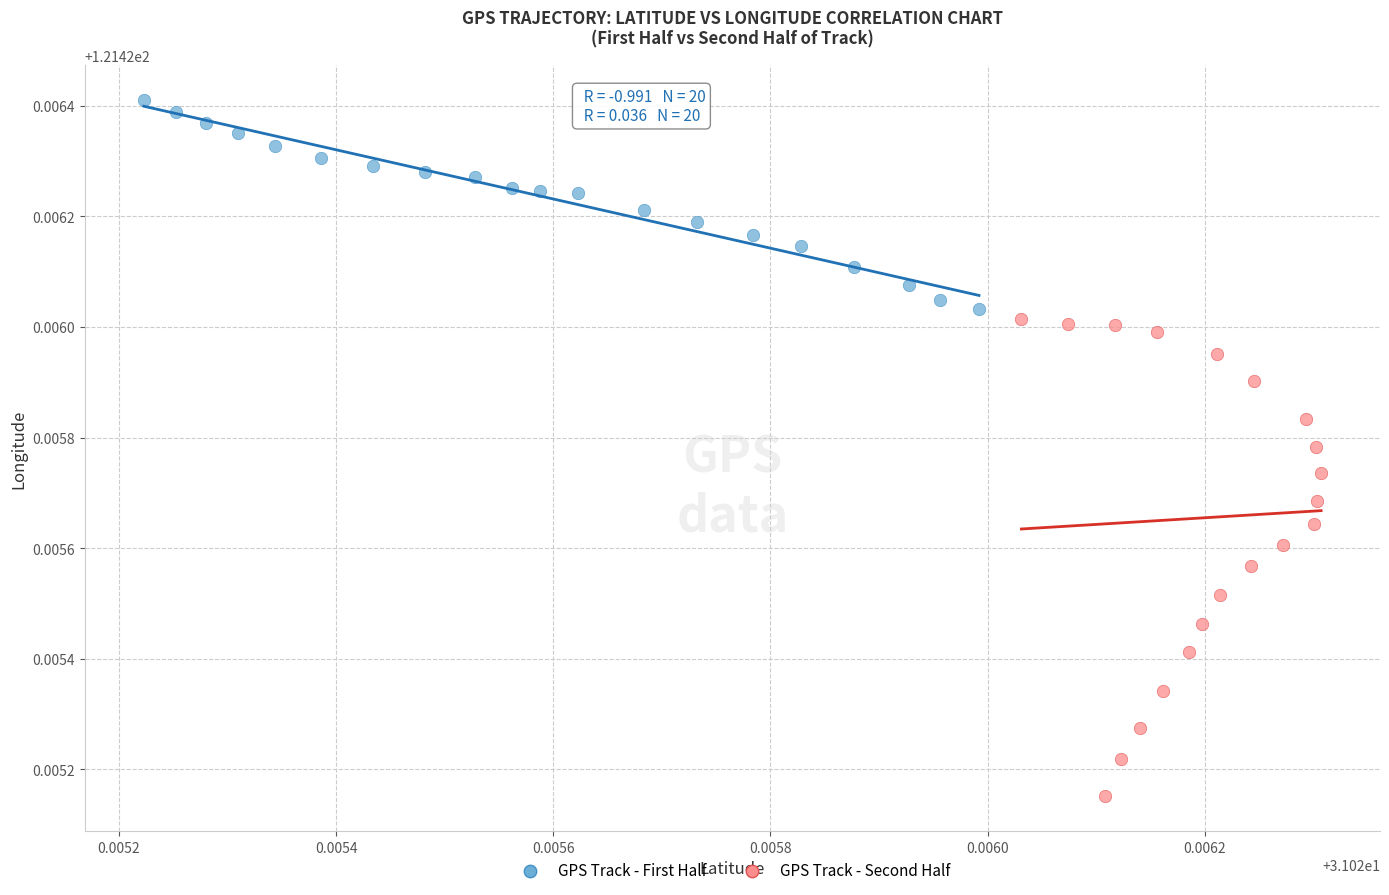

Which series has the largest Y range (max minus min)?

GPS Track - Second Half